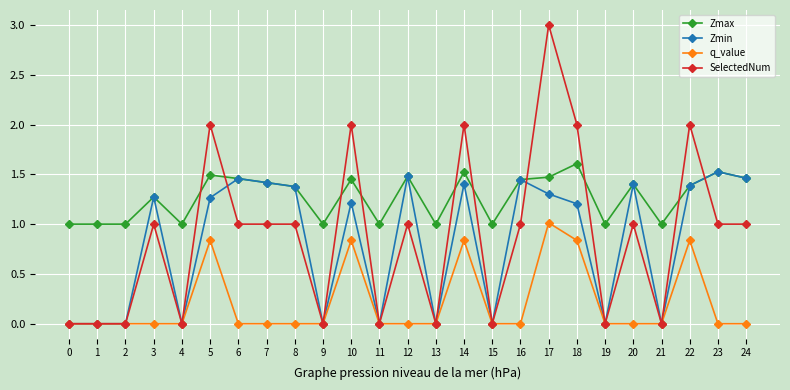

At 5, list the series in order from largest to smallest.

SelectedNum, Zmax, Zmin, q_value